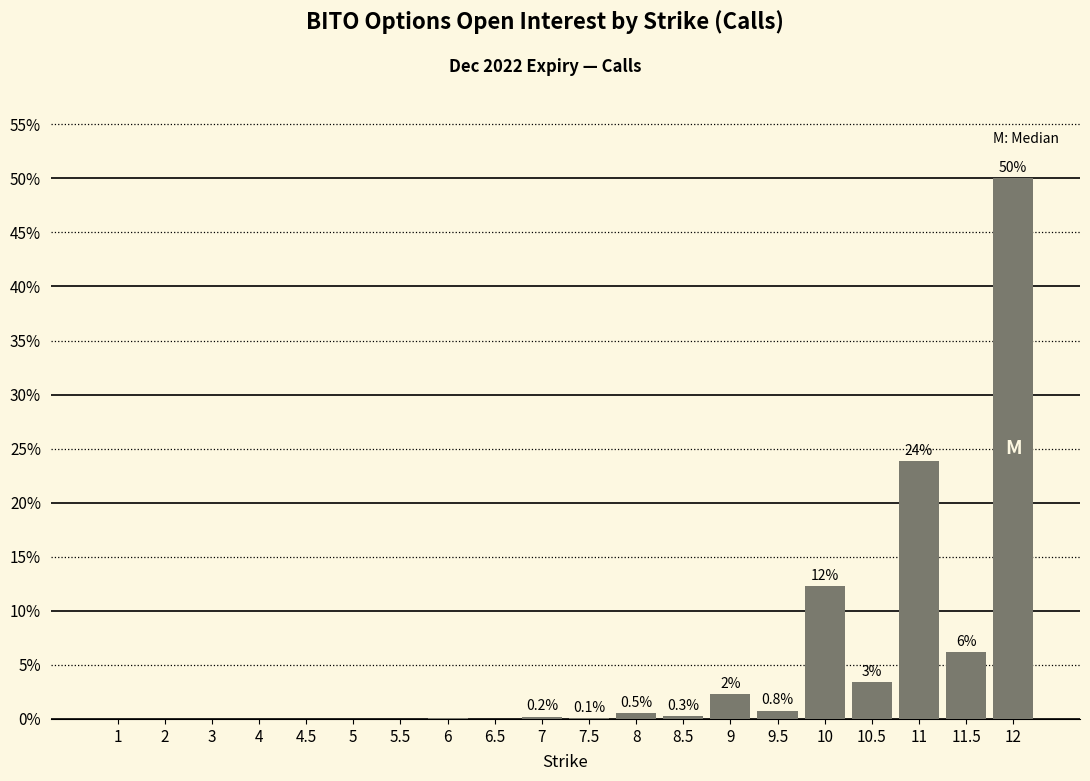

Which has a higher value, 1 or 10?

10